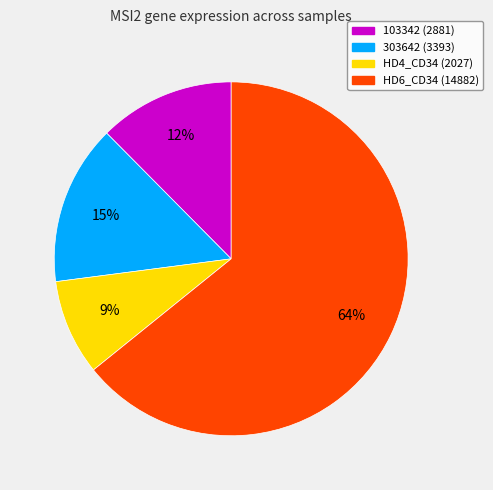

Does any single category account for the majority?

Yes